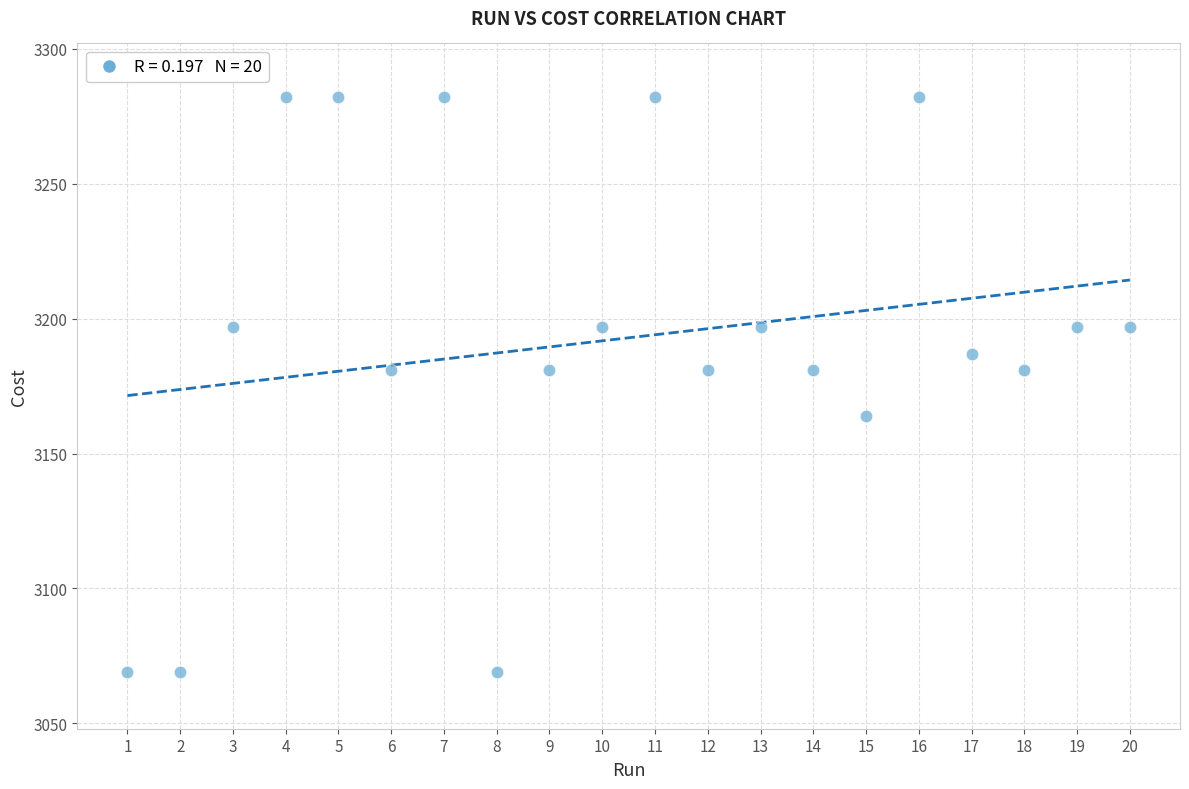

What is the range of Y values (max minus min)?

213.0